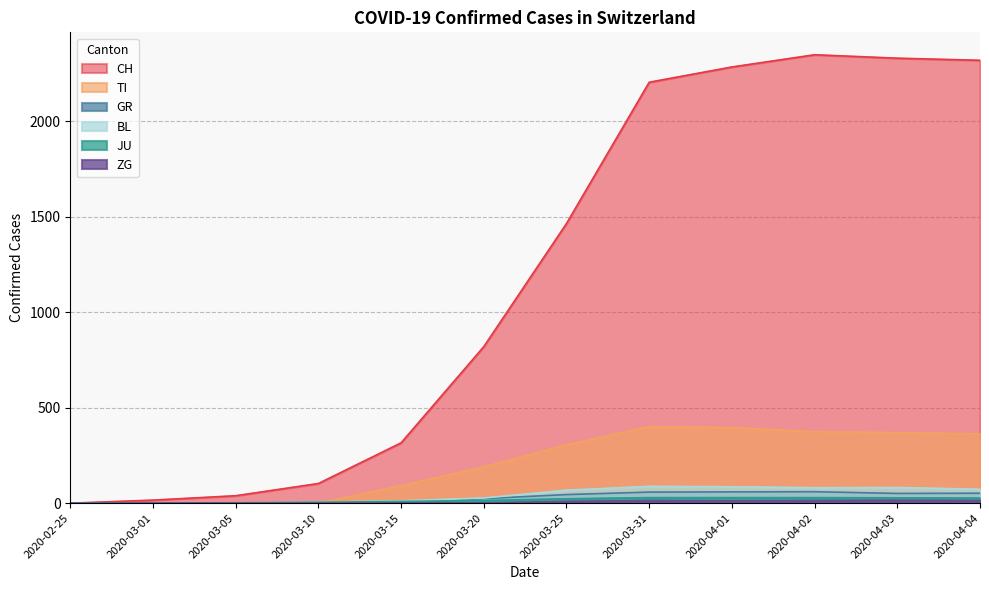

True or false: BL has a value of 88 at 2020-03-31.

True